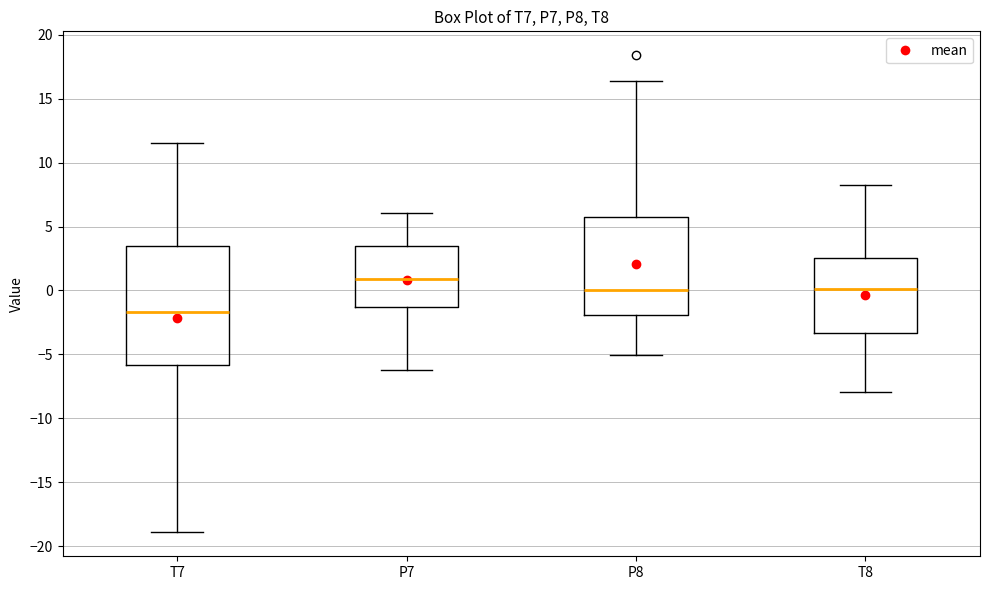

Which box's median line is the highest?

P7